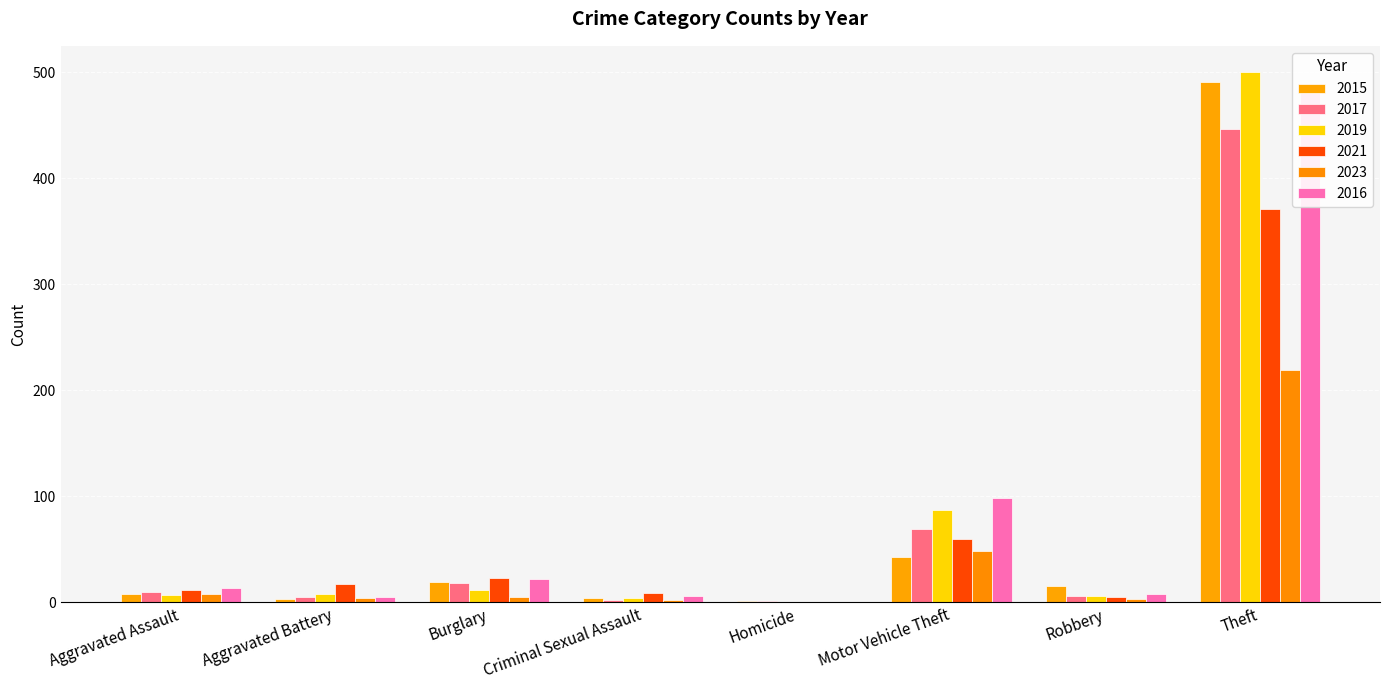

What is the average value of the 2015 series?

73